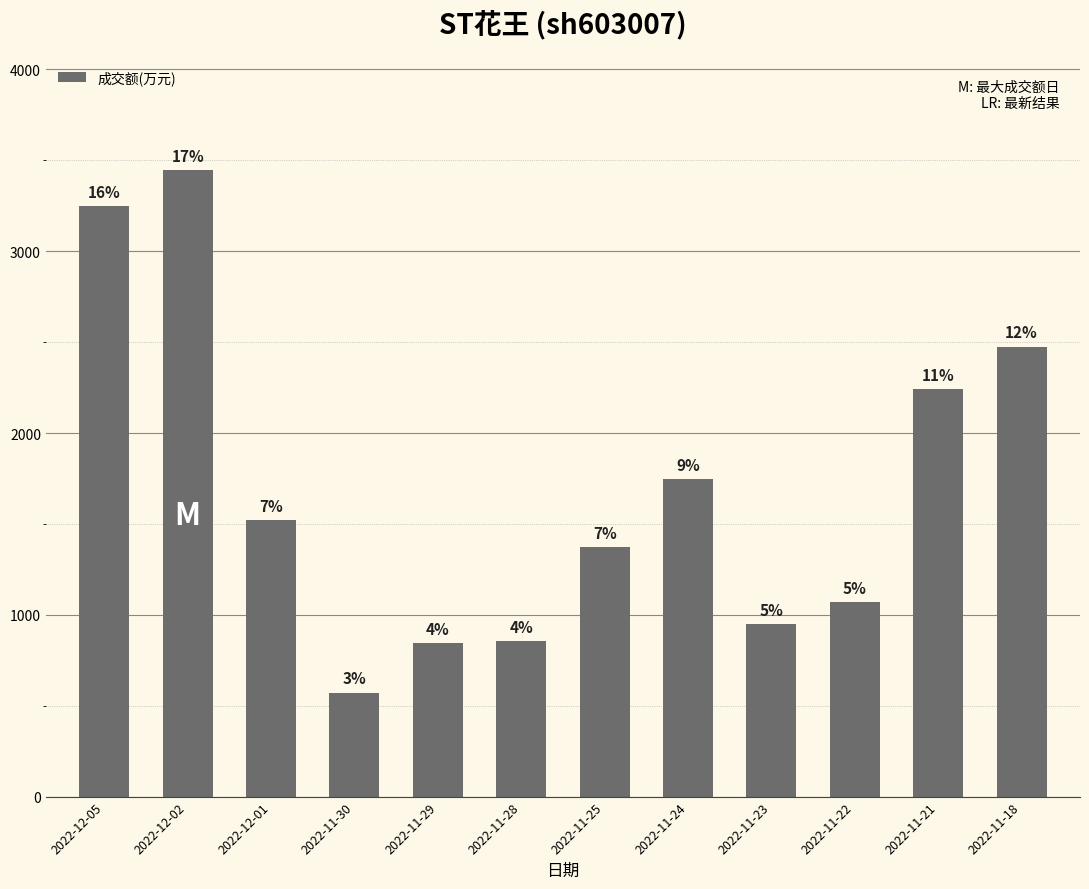

Does the chart contain any negative values?

No